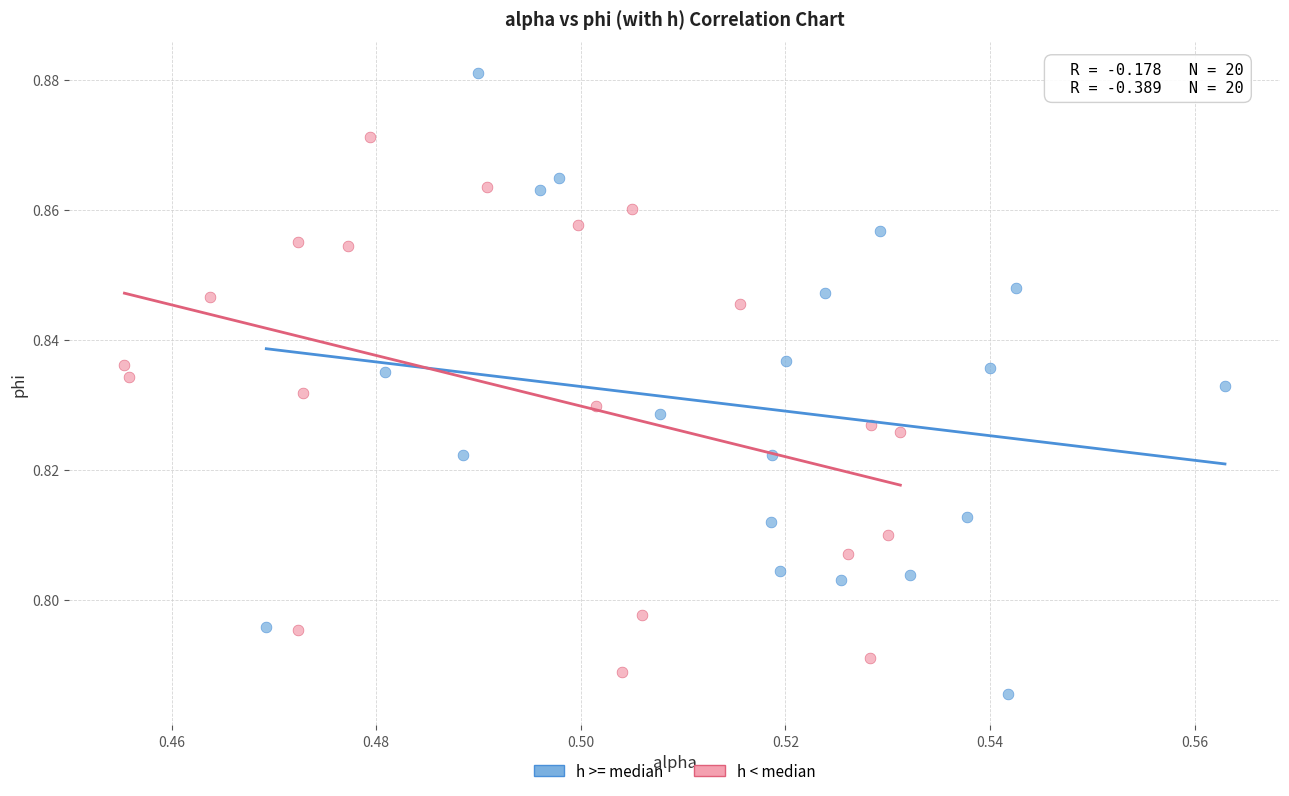

Which series has the largest Y range (max minus min)?

h >= median